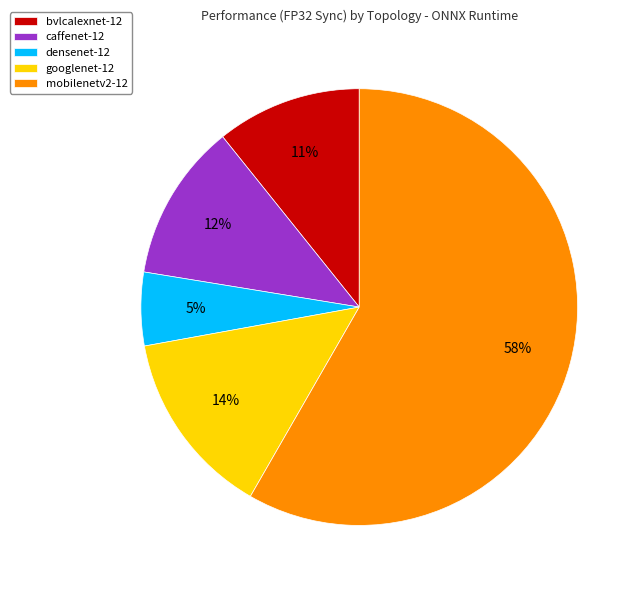

Do caffenet-12 and bvlcalexnet-12 together represent more than half of the pie?

No